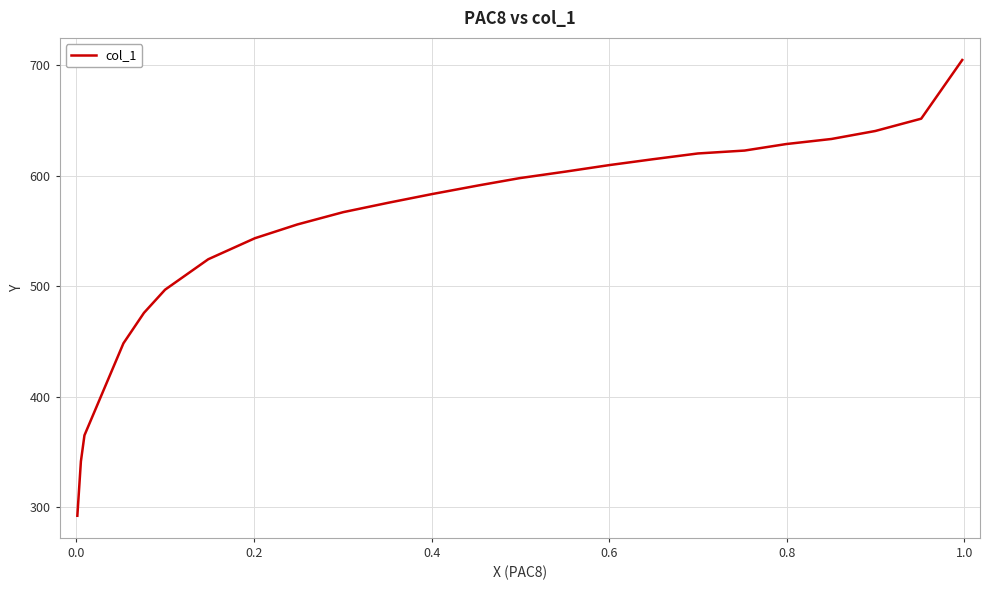

What is the greatest value displayed?

704.9